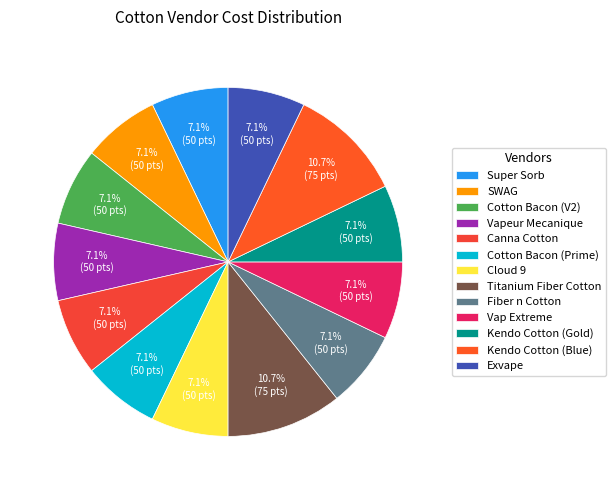

Is the sum of Canna Cotton and Titanium Fiber Cotton greater than half?

No